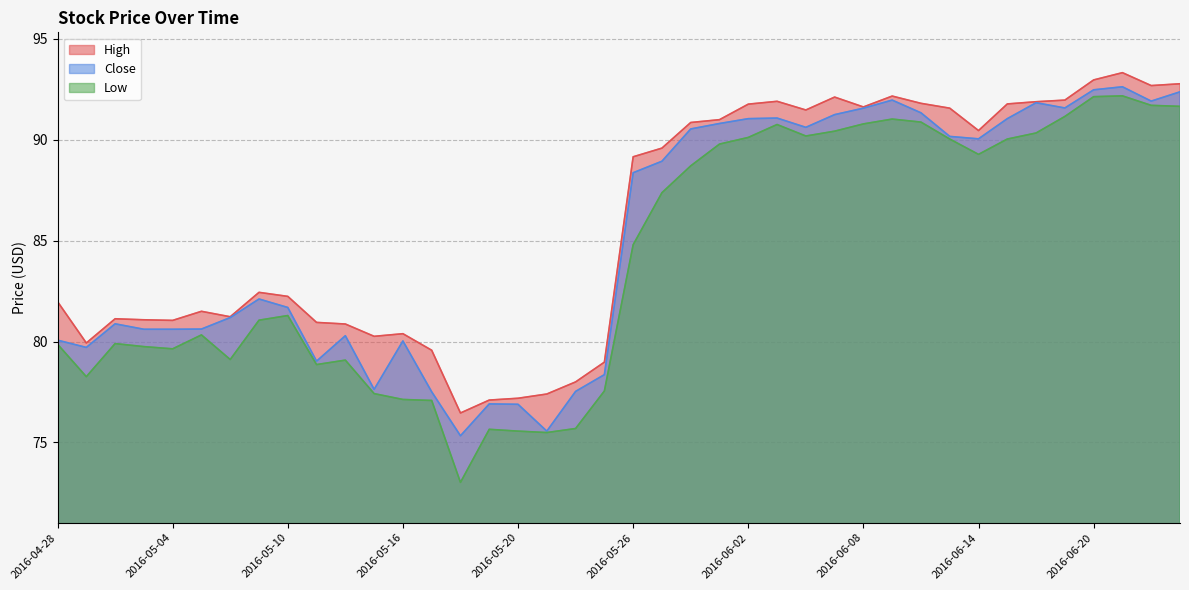

At which category does Close reach its first local peak?

2016-05-02